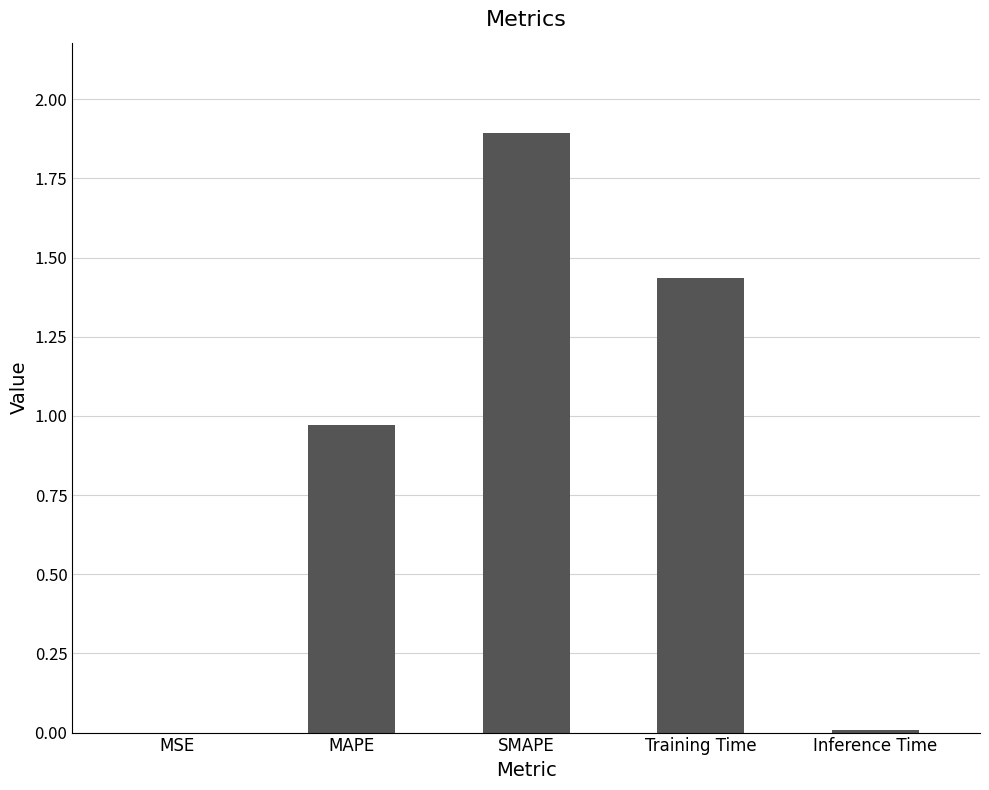

What is the sum of all values?

4.3